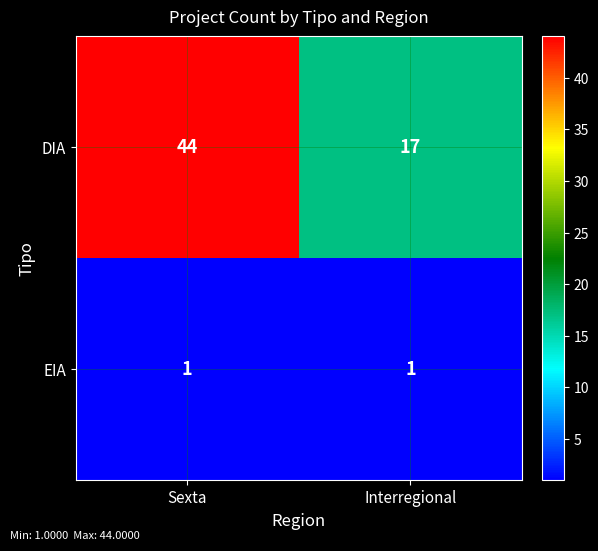

At which category is the sum across all series the highest?

Sexta